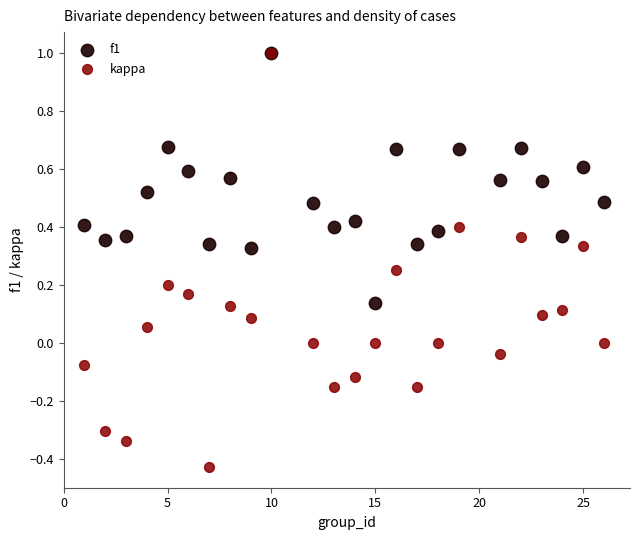

What are all the series names shown in the legend?

f1, kappa